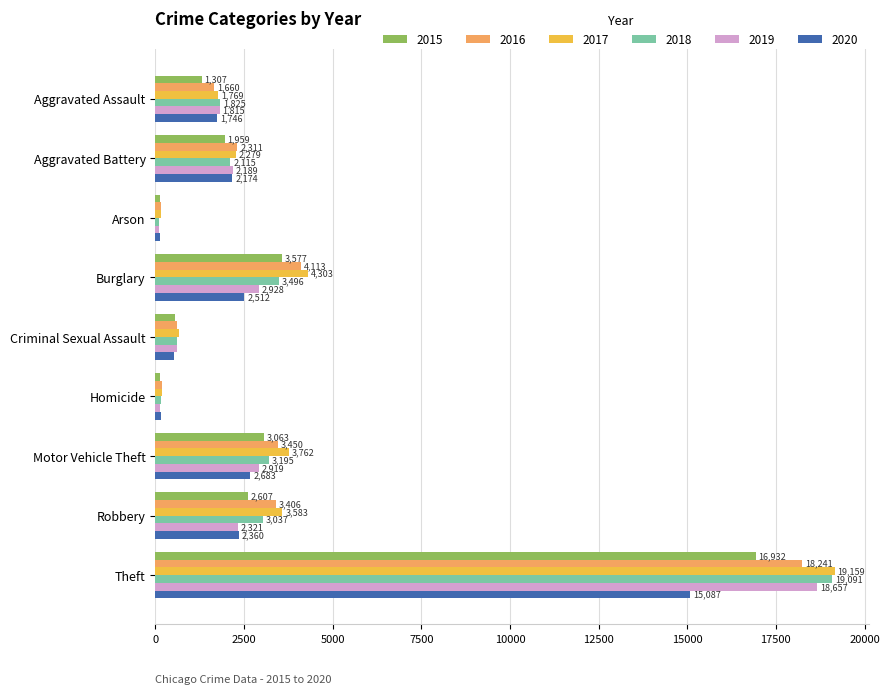

Between Aggravated Assault and Theft, which series saw the biggest shift?

2017